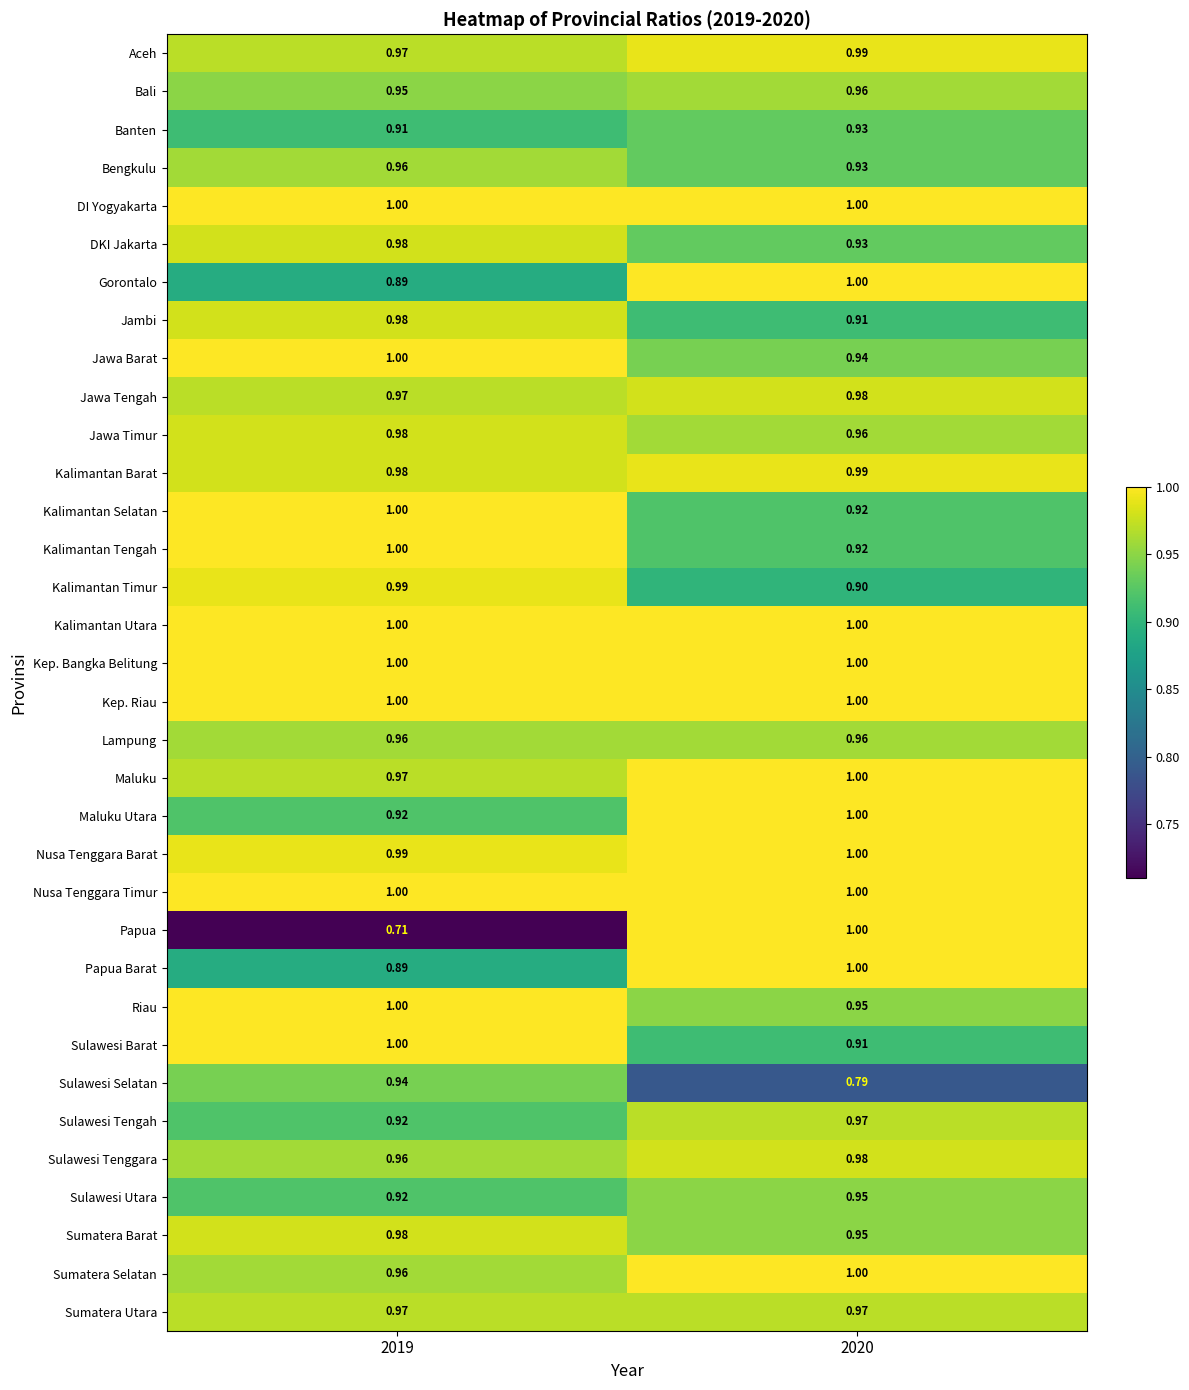

Is the value of Kep. Bangka Belitung at 2020 greater than the value of Gorontalo at 2019?

Yes